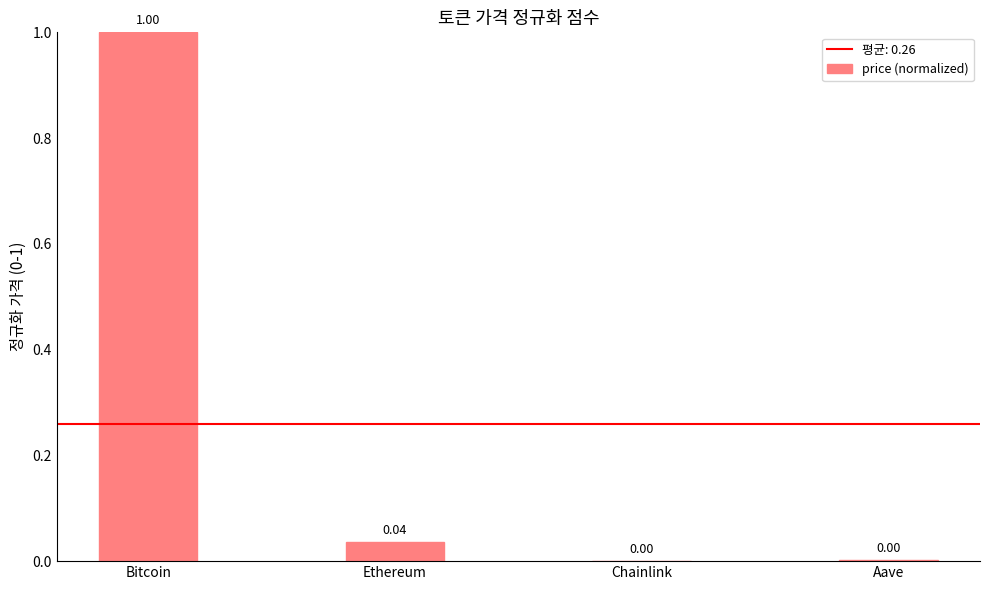

Which category has the highest value across all series?

Bitcoin